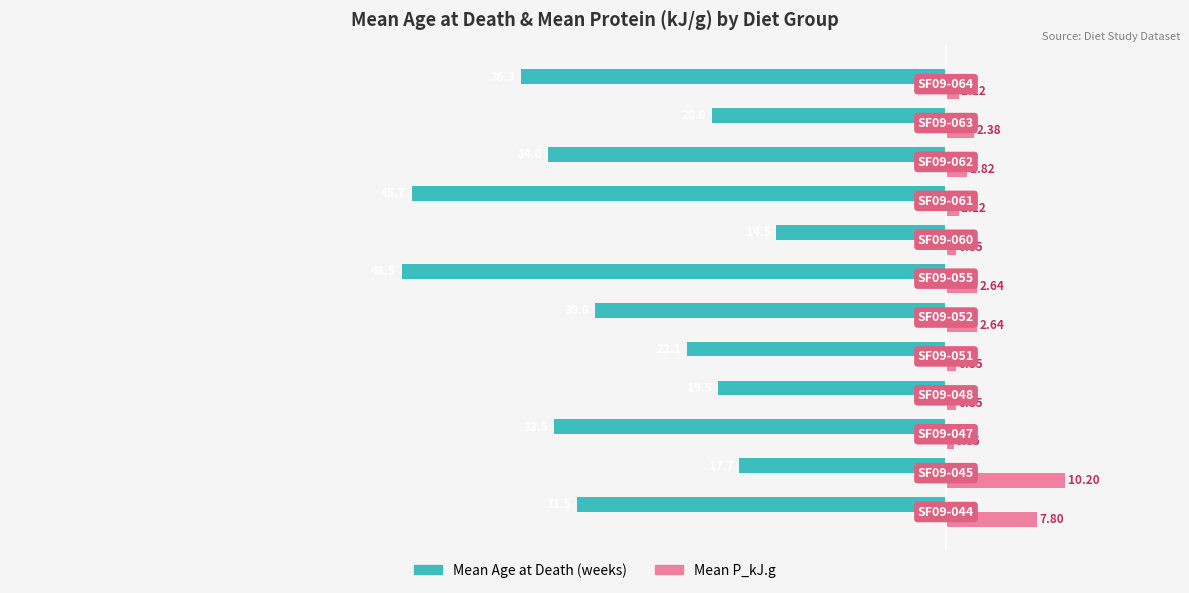

What is the highest value of the Mean Age at Death (weeks) series?

-14.5